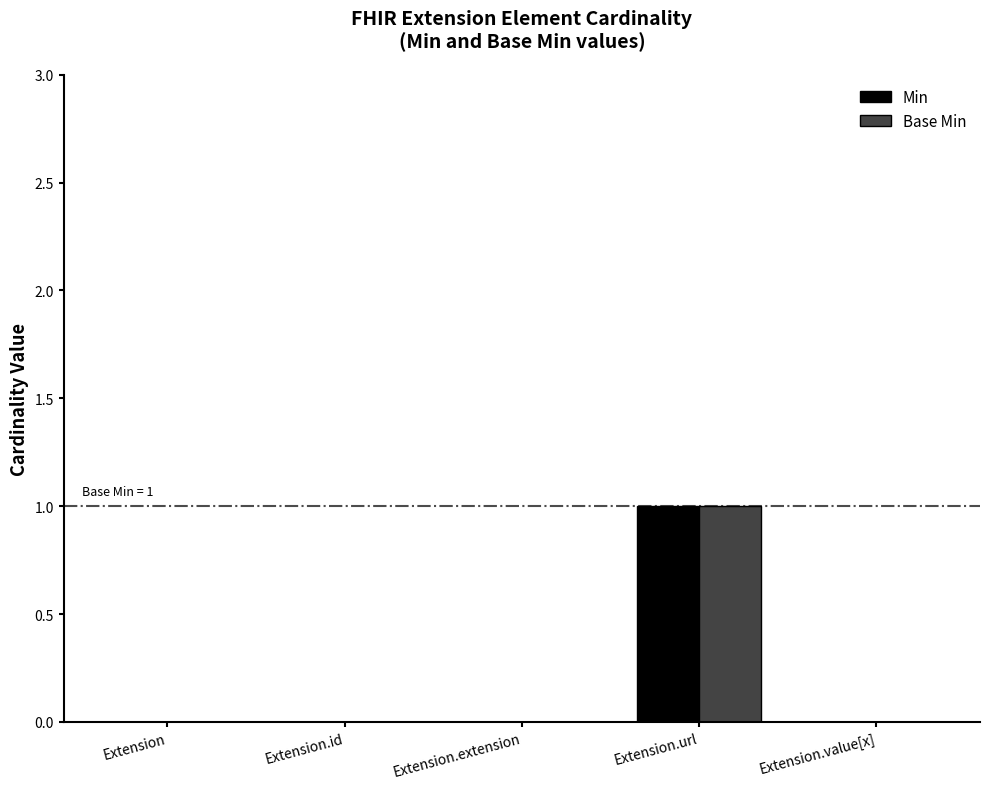

What are all the series names shown in the legend?

Min, Base Min